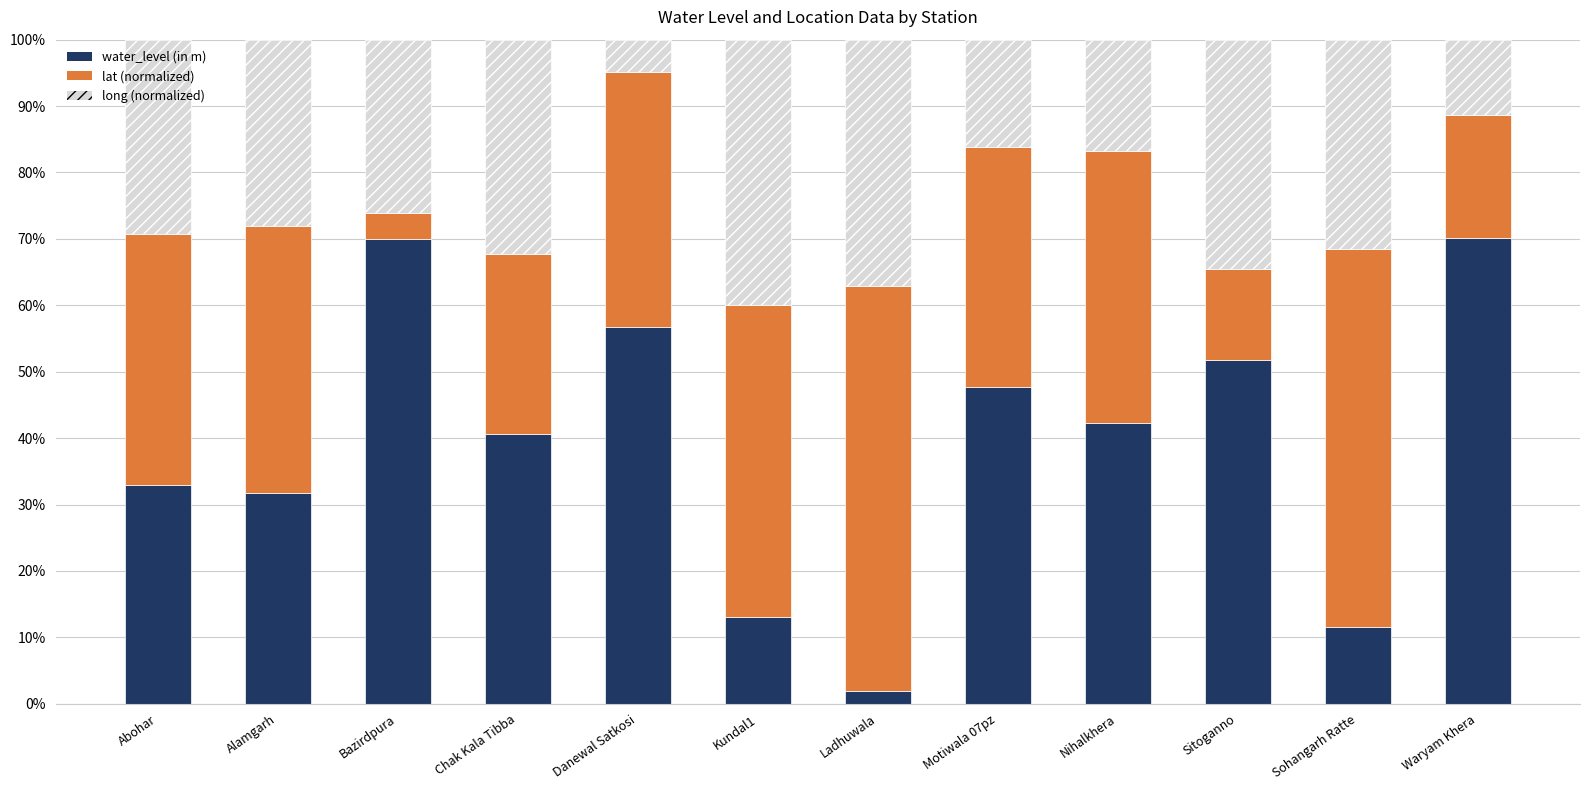

What is the difference between the maximum and minimum values in the water_level (in m) series?

68.3